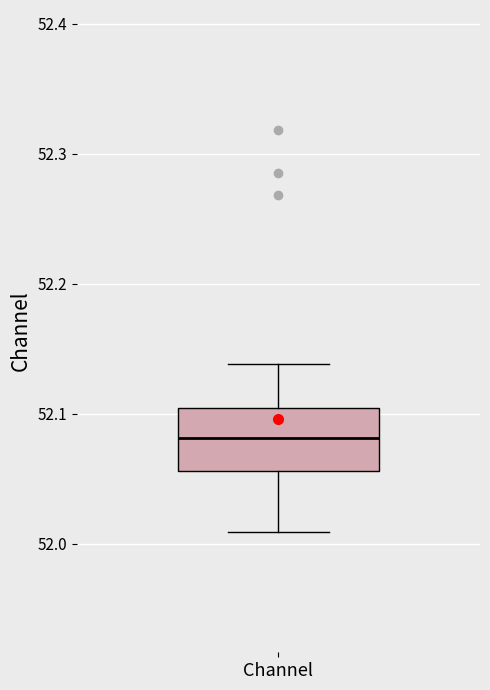

Read this box plot against the y-axis: the position of the median line, the range covered by the box, and the ends of both whiskers. The values are not printed on the chart, so give them approximately, as read against the axis.

median 52.08, box 52.06 to 52.10, whiskers 52.01 to 52.14